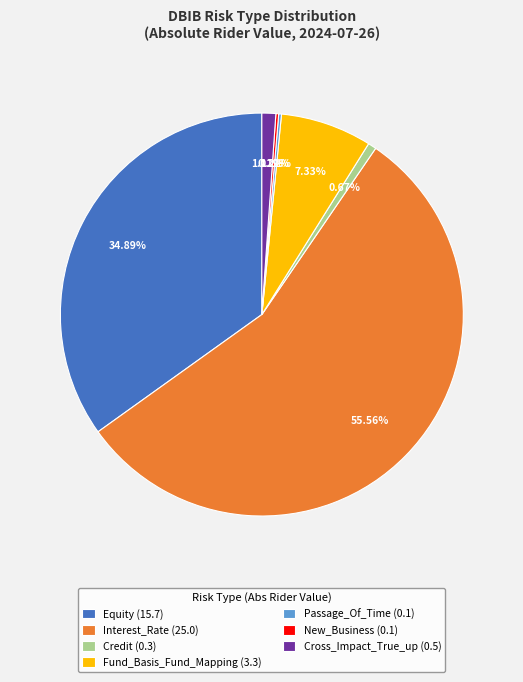

Approximately how many times larger is the value at Credit (0.3) compared to Cross_Impact_True_up (0.5)?

0.6